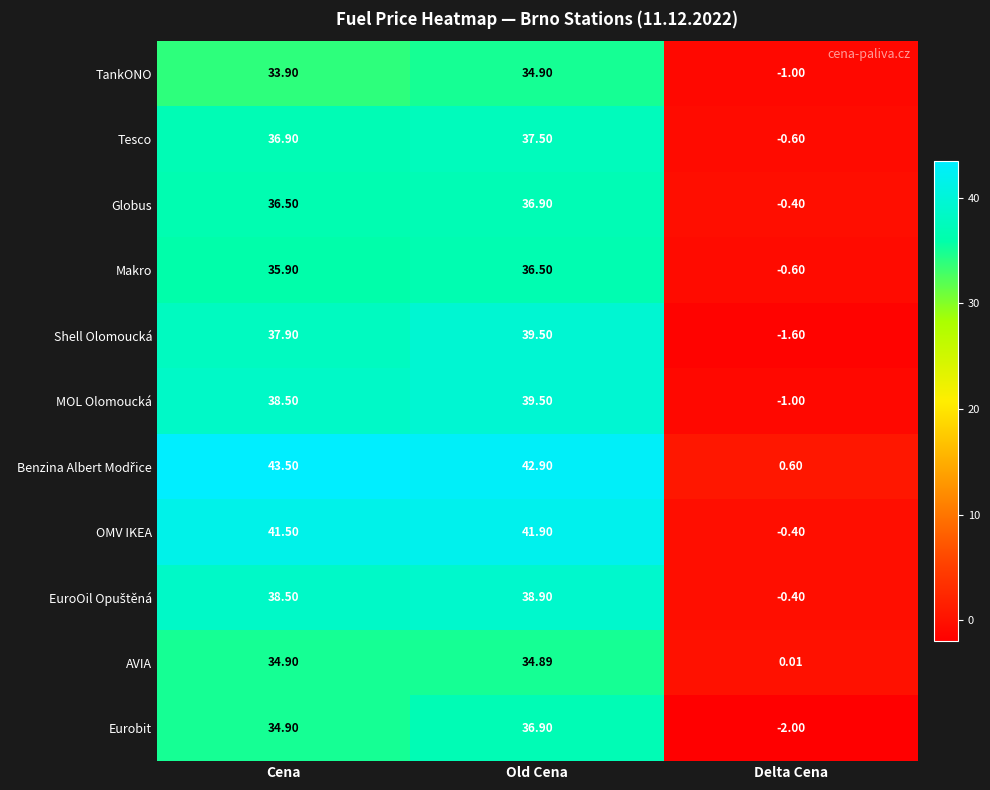

Which category has the highest value in the Eurobit series?

Old Cena